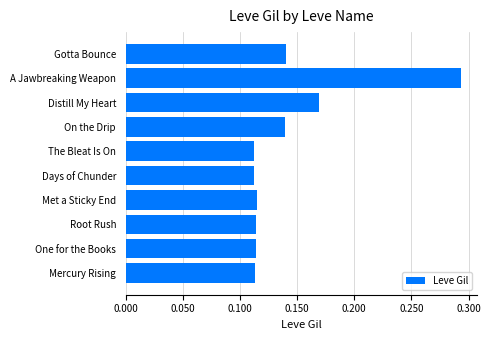

What is the difference between the maximum and minimum values?

181